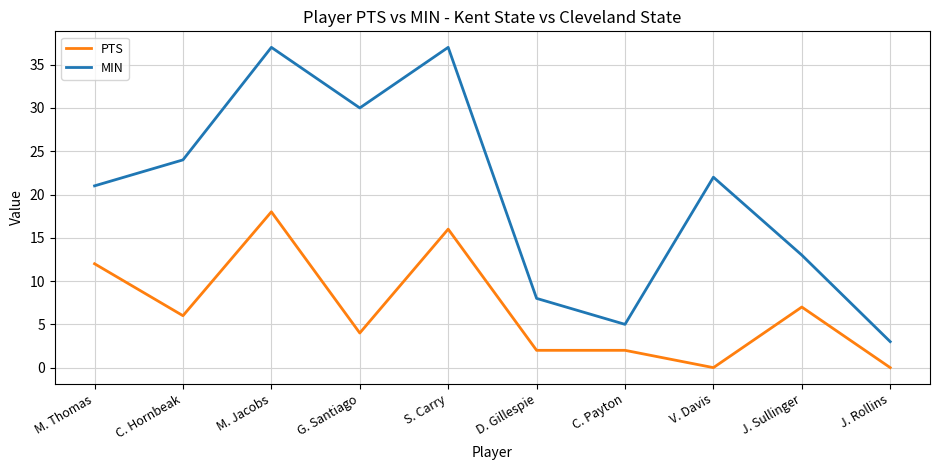

What position from the left is M. Jacobs?

3